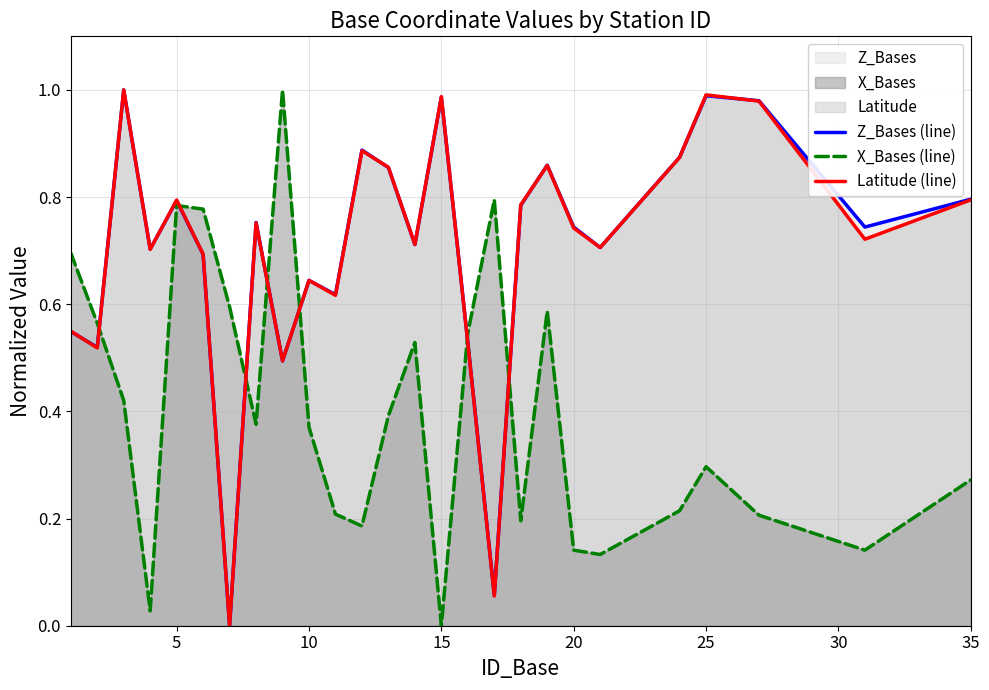

What are all the series names shown in the legend?

Z_Bases (line), X_Bases (line), Latitude (line)